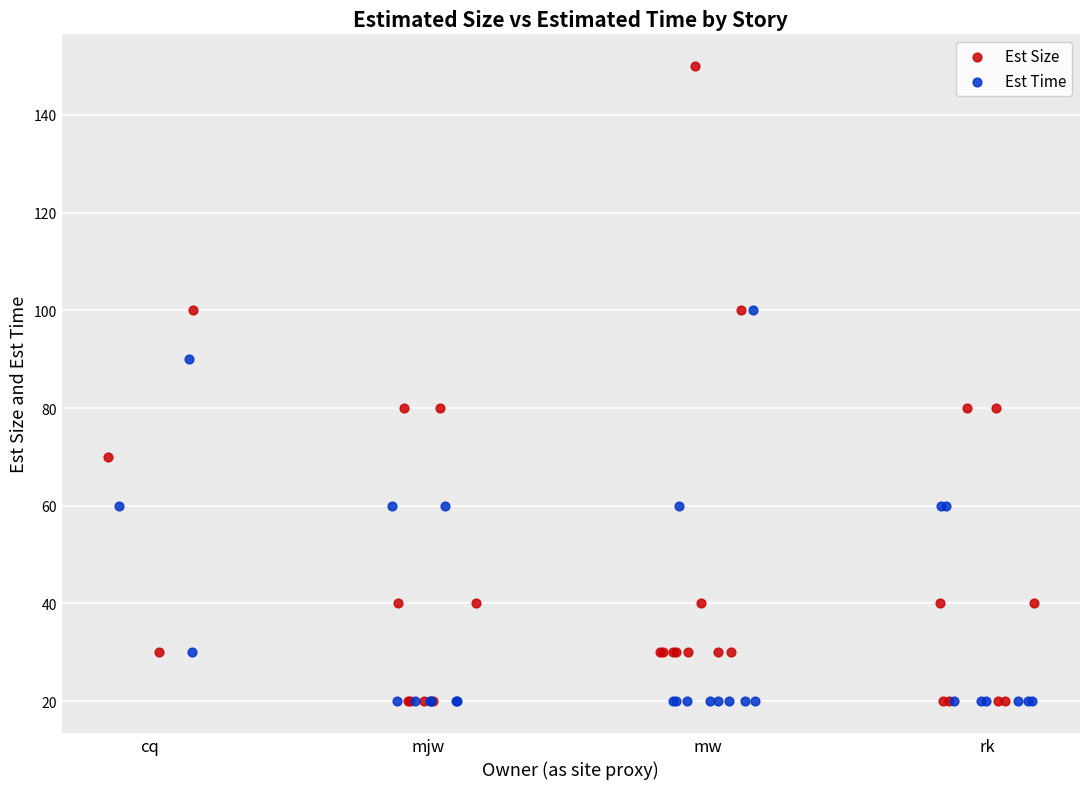

Which series reaches the maximum Y coordinate?

Est Size